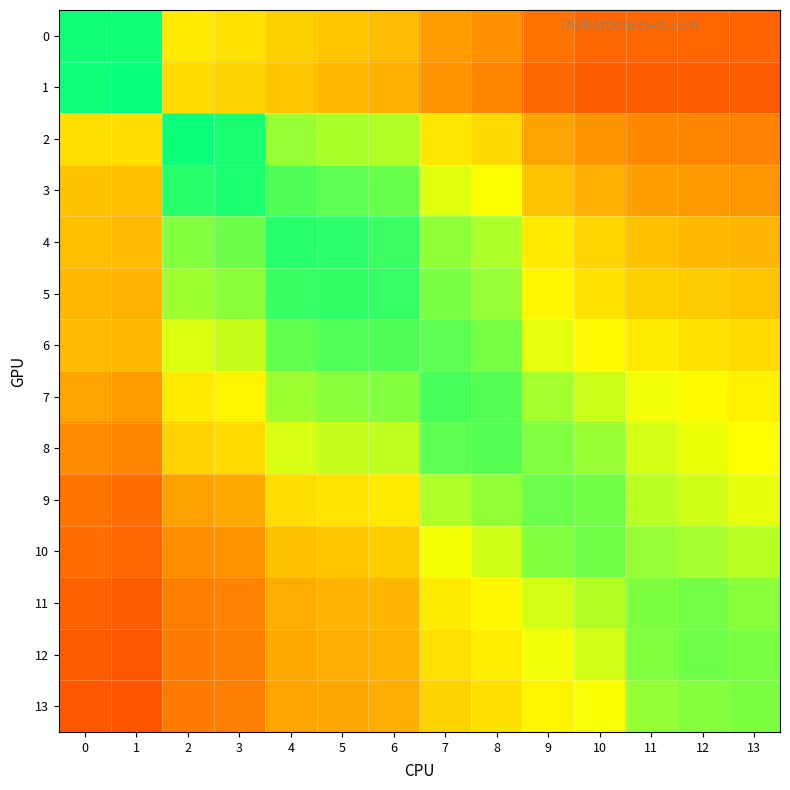

How many categories are shown in the chart?

14